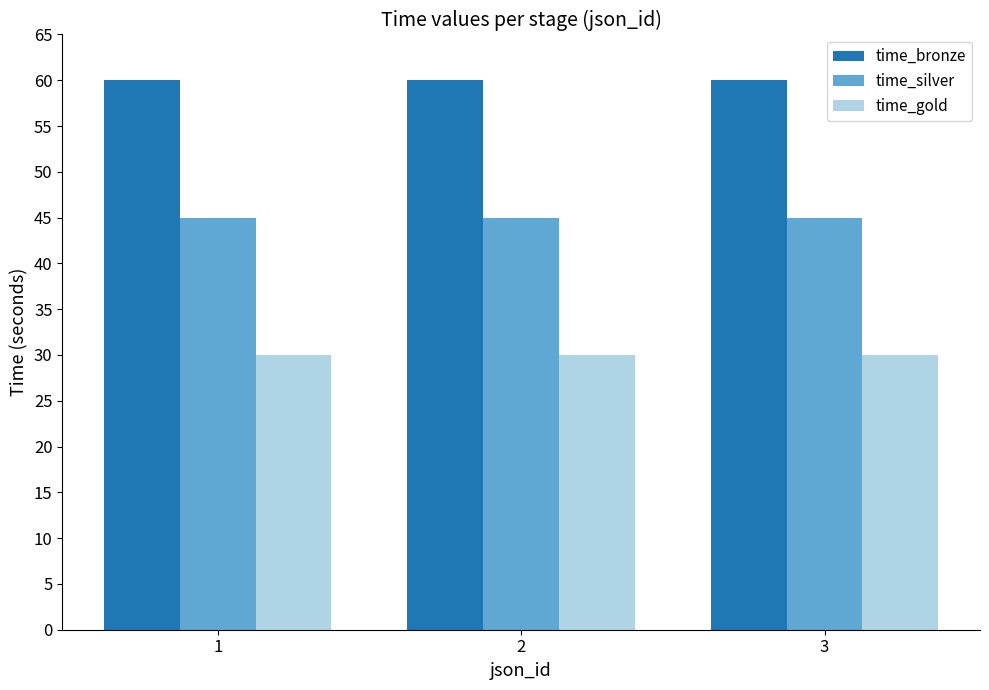

What is the total value across all series at 1?

135